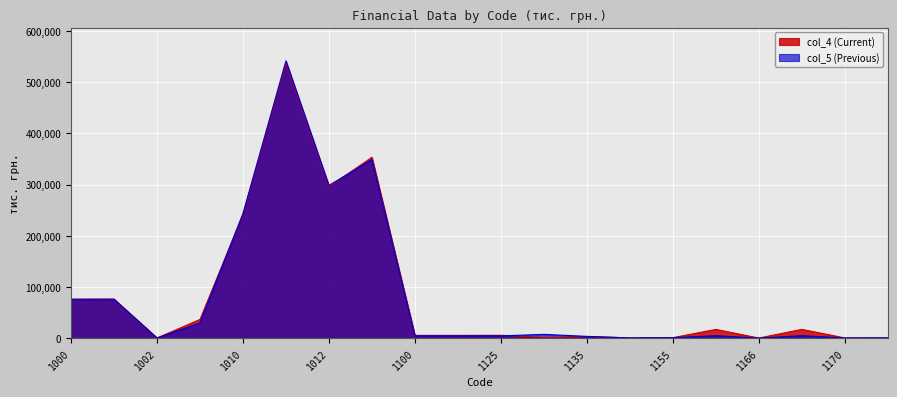

How many times do col_4 and col_5 cross each other?

8